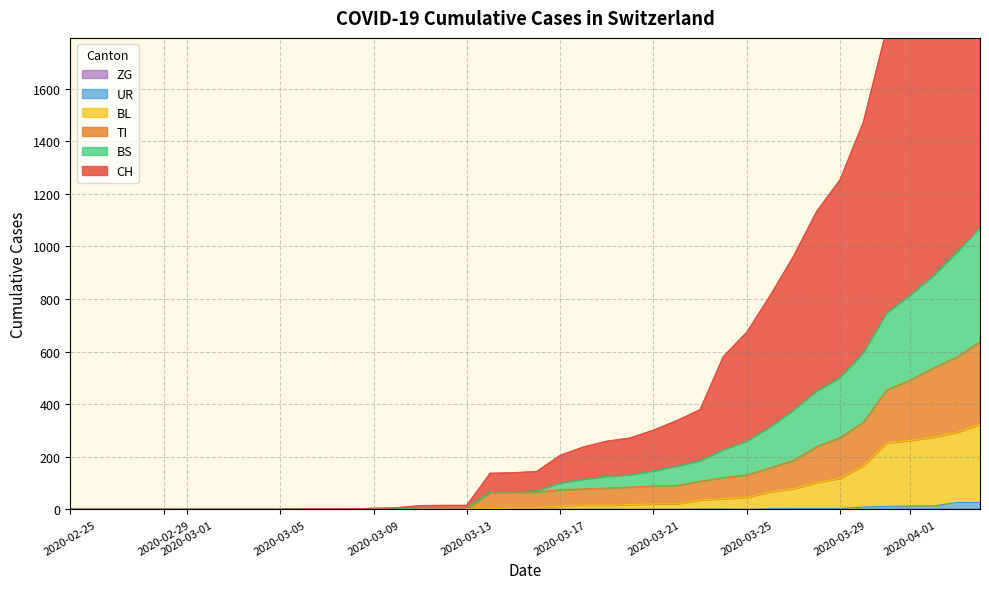

How many data points in CH are above 144?

19